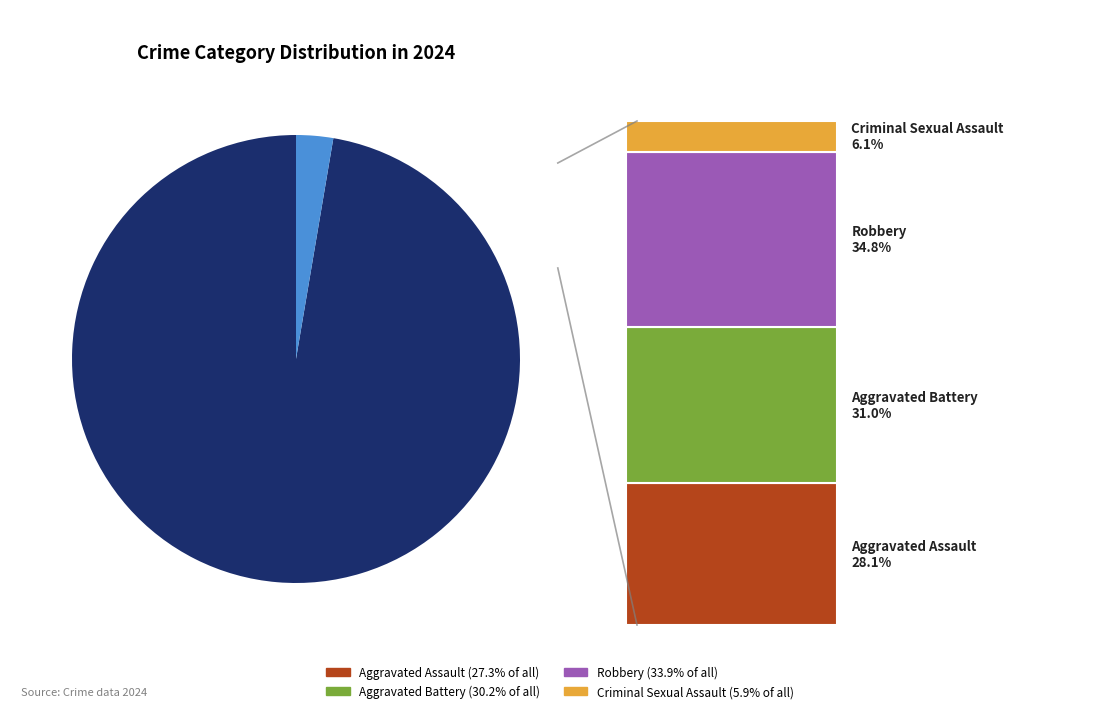

Does any single category account for the majority?

Yes